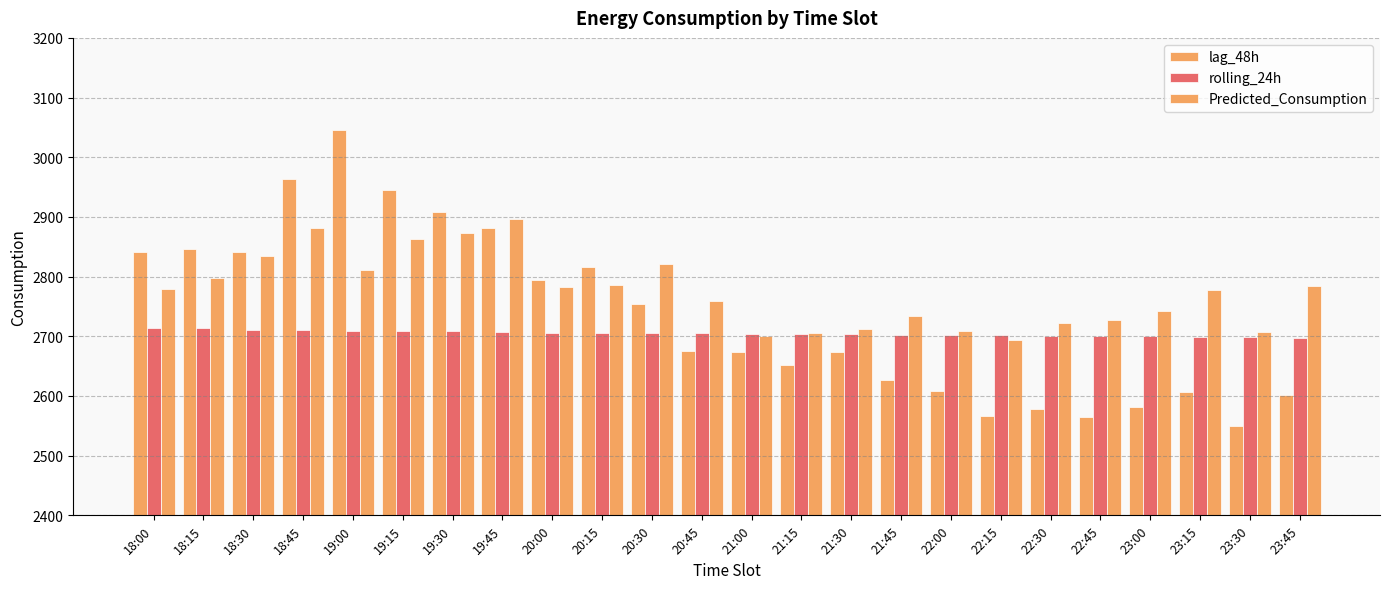

What is the label of the 15th bar from the left?

21:30